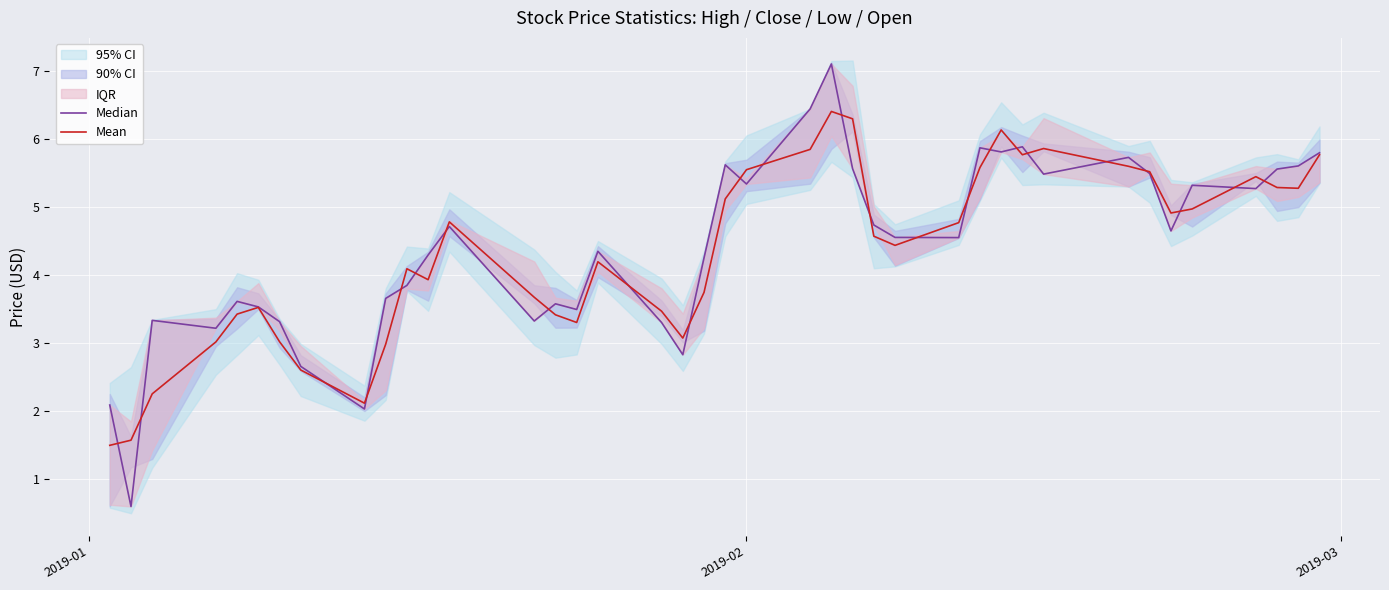

At how many categories does at least one series exceed 1?

40